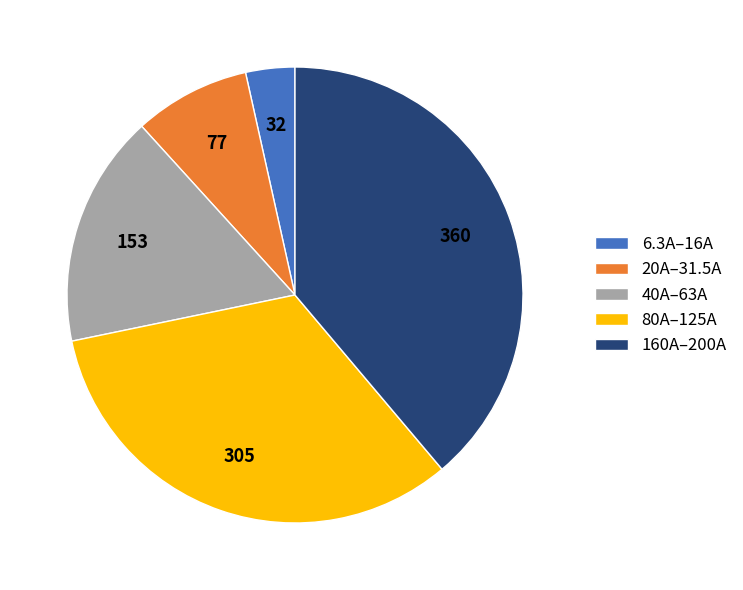

How many segments does this pie chart have?

5